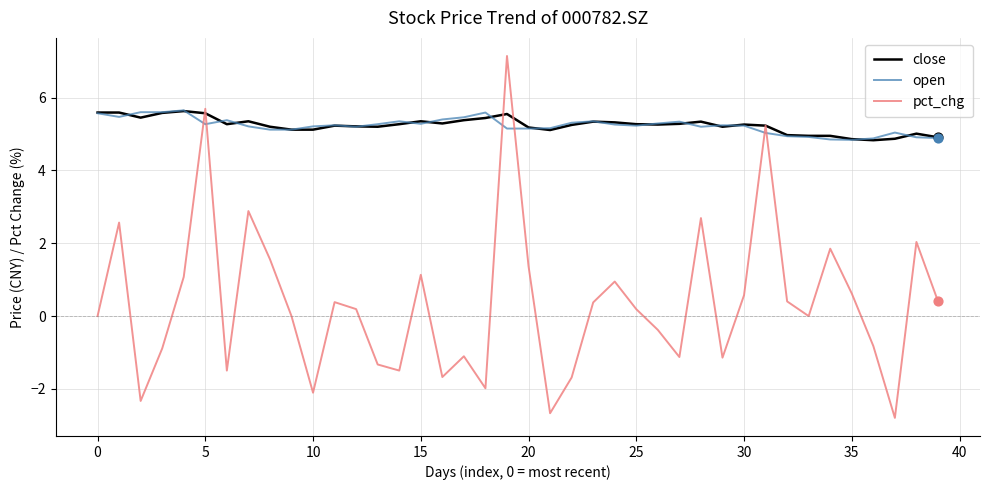

Which series has the widest spread of values?

pct_chg